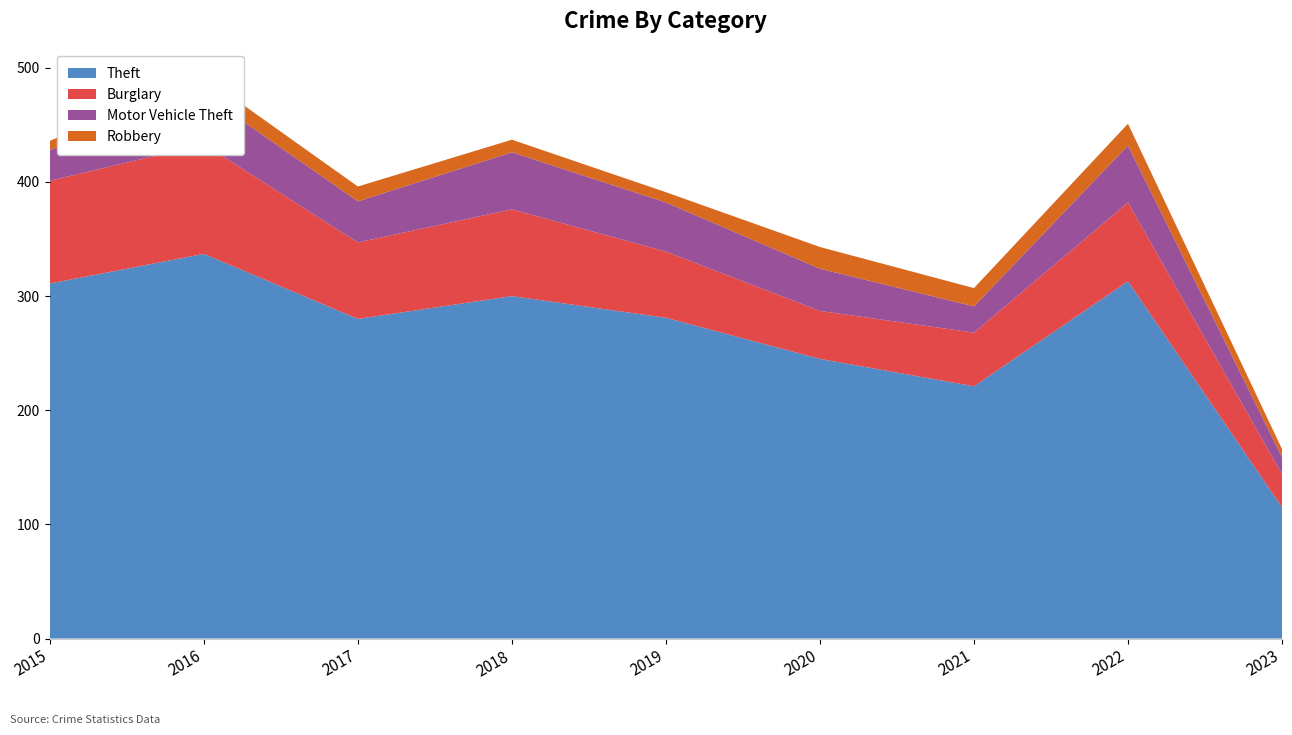

Reading right to left, transcribe all the data shown in this chart.

Theft: 2023=115	2022=313	2021=221	2020=245	2019=281	2018=300	2017=280	2016=337	2015=311
Burglary: 2023=29	2022=69	2021=47	2020=42	2019=58	2018=76	2017=67	2016=96	2015=90
Motor Vehicle Theft: 2023=15	2022=50	2021=23	2020=37	2019=43	2018=50	2017=36	2016=44	2015=27
Robbery: 2023=7	2022=19	2021=16	2020=19	2019=9	2018=11	2017=13	2016=15	2015=8